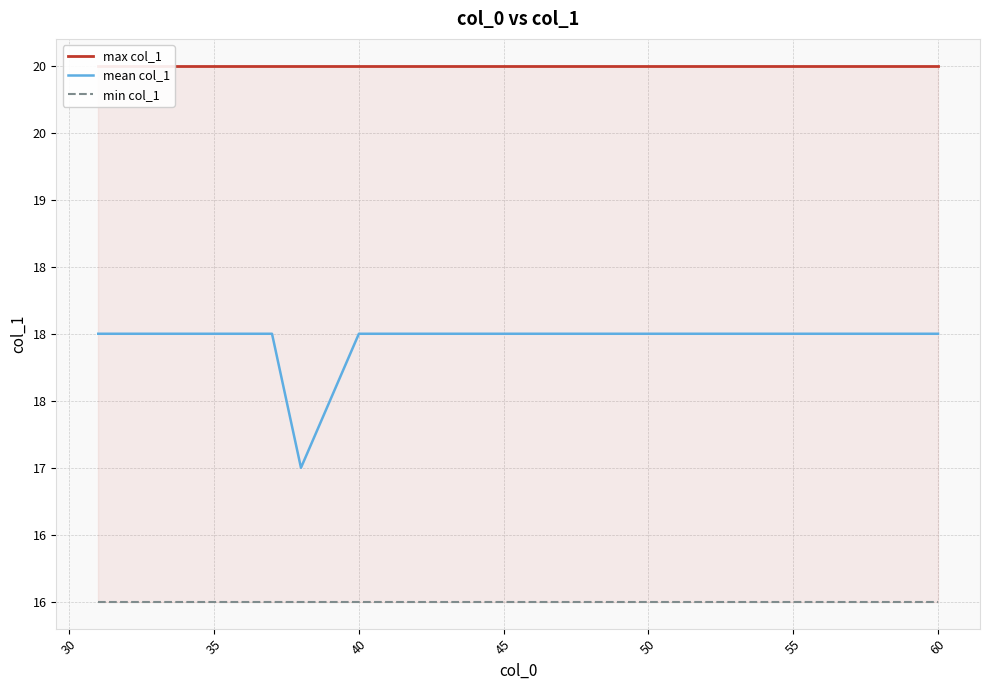

True or false: max col_1 and mean col_1 cross at least once.

False